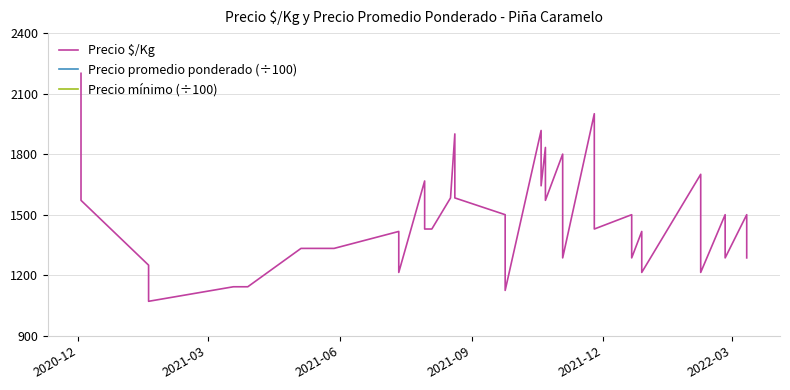

What is the value of the Precio $/Kg point at the 23rd from the left?

1571